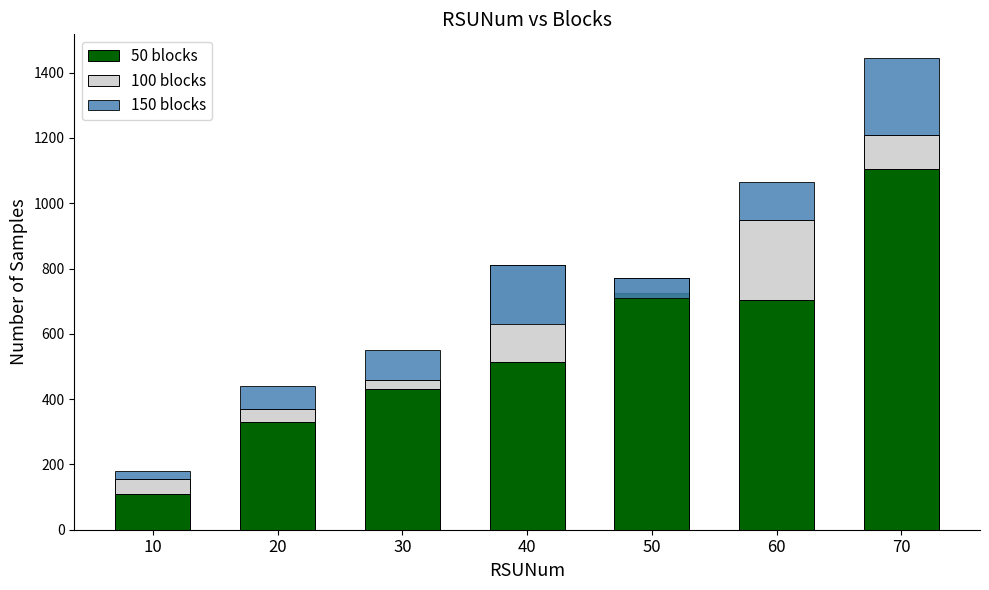

Between 20 and 30, which series saw the biggest shift?

50 blocks